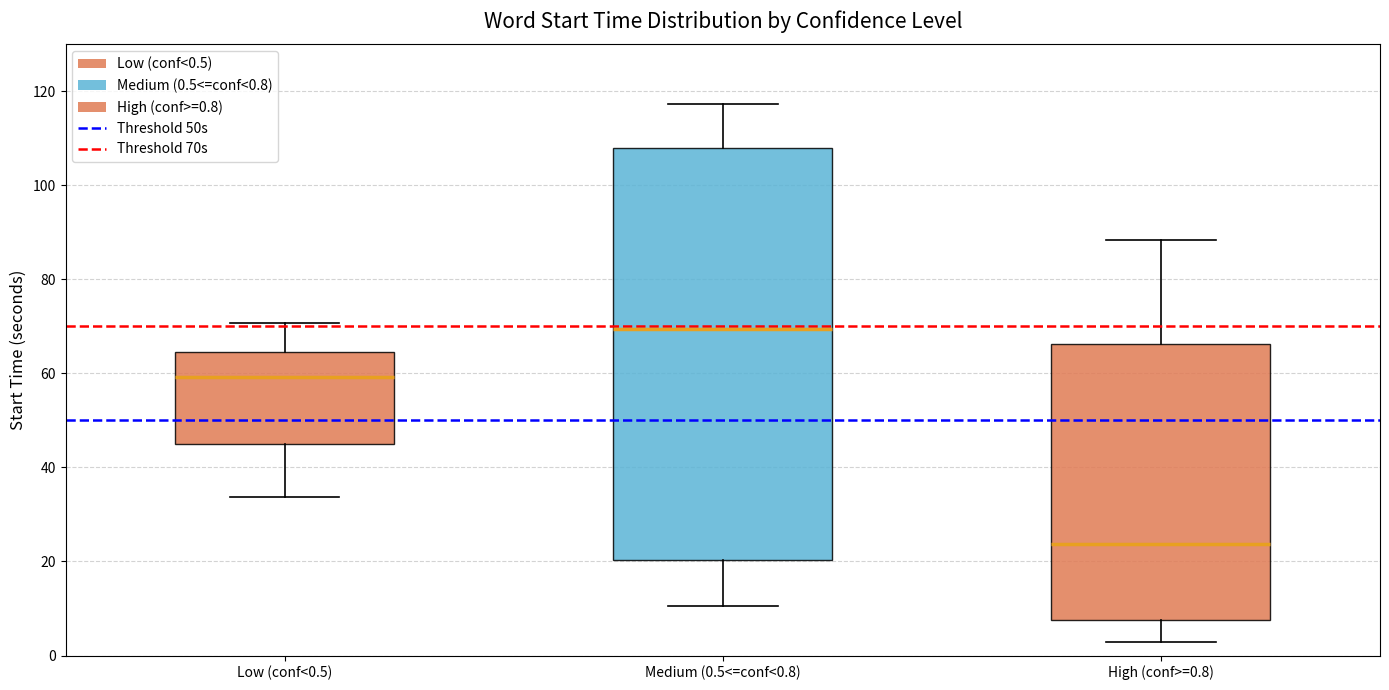

Where is the upper edge of the box for High (conf>=0.8) on the y-axis? The values are not printed on the chart, so give them approximately, as read against the axis.

66